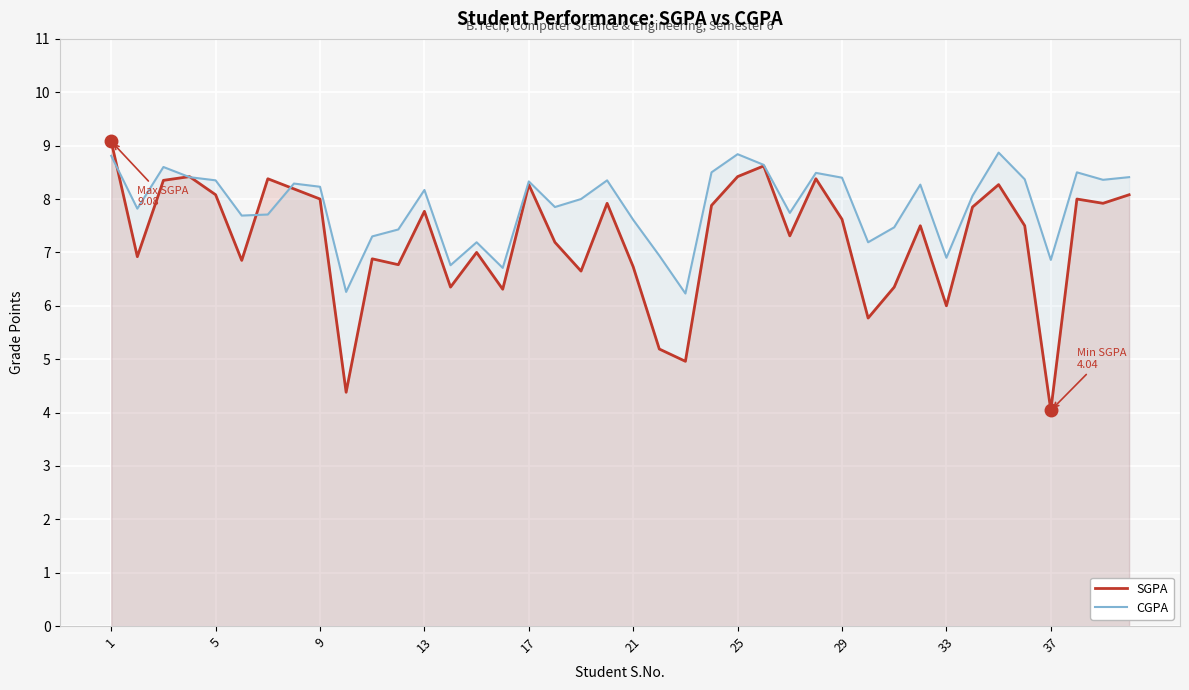

Reading left to right, list all the values displayed in this chart.

SGPA: 9.1	6.9	8.3	8.4	8.1	6.8	8.4	8.2	8.0	4.4	6.9	6.8	7.8	6.3	7.0	6.3	8.3	7.2	6.7	7.9	6.7	5.2	5.0	7.9	8.4	8.6	7.3	8.4	7.6	5.8	6.3	7.5	6.0	7.8	8.3	7.5	4.0	8.0	7.9	8.1
CGPA: 8.8	7.8	8.6	8.4	8.3	7.7	7.7	8.3	8.2	6.3	7.3	7.4	8.2	6.8	7.2	6.7	8.3	7.8	8.0	8.3	7.6	6.9	6.2	8.5	8.8	8.6	7.7	8.5	8.4	7.2	7.5	8.3	6.9	8.1	8.9	8.4	6.9	8.5	8.4	8.4